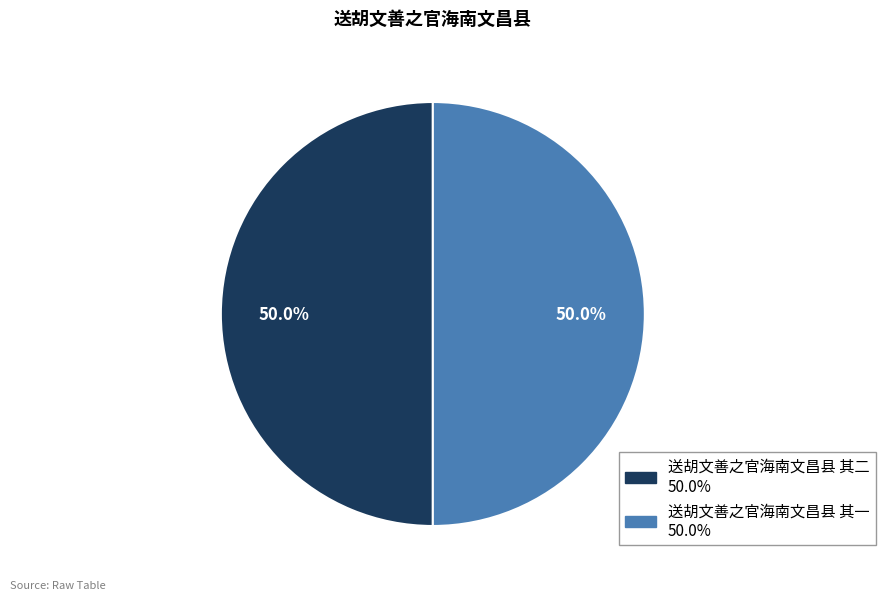

Approximately how many times larger is the value at 送胡文善之官海南文昌县 其一 compared to 送胡文善之官海南文昌县 其二?

1.0